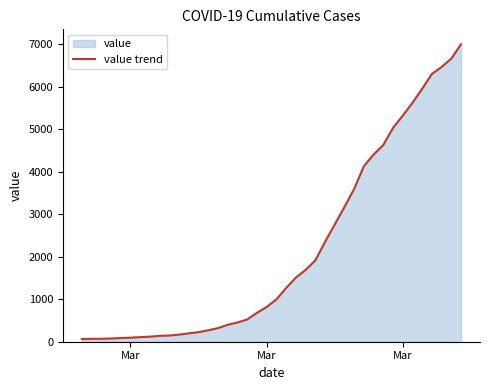

Does the chart have visible grid lines?

No